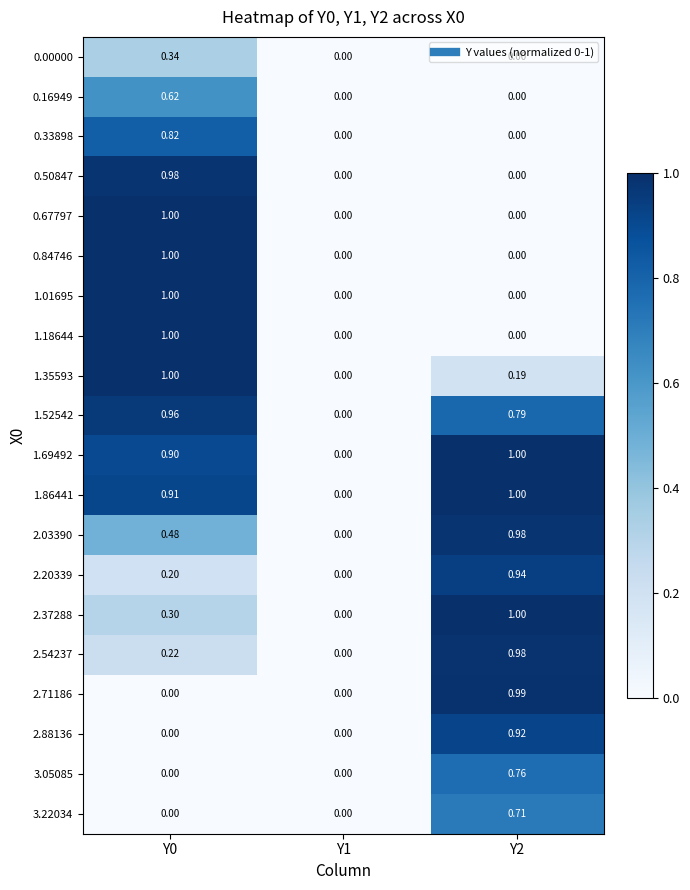

Is the value of 1.01695 at Y0 greater than the value of 2.71186 at Y0?

Yes